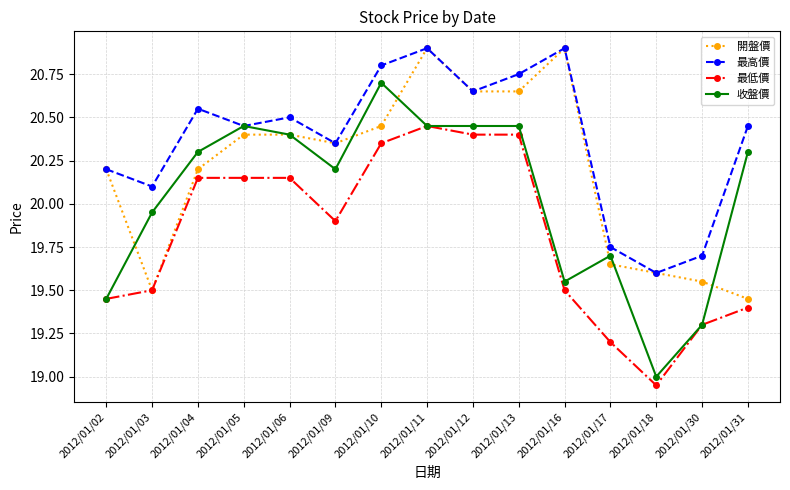

Where is the first local minimum for 最高價?

2012/01/03